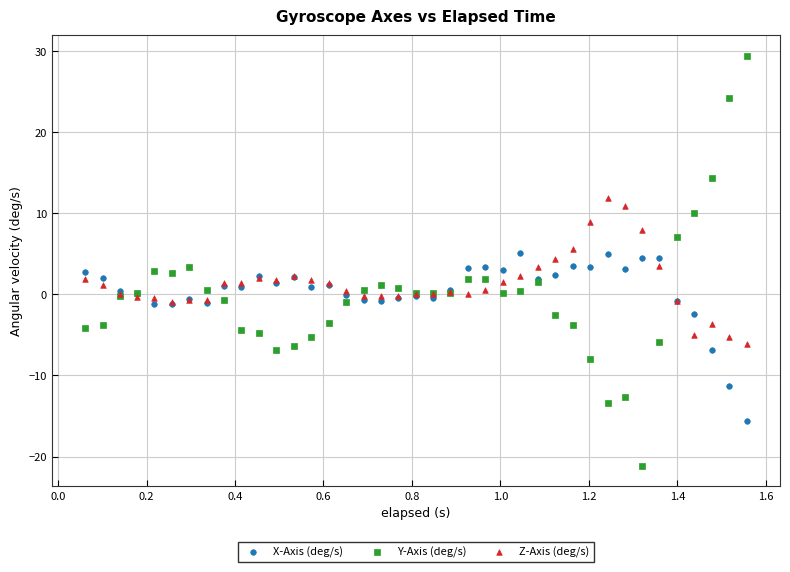

What is the X range (max minus min) for the scatter plot?

1.5